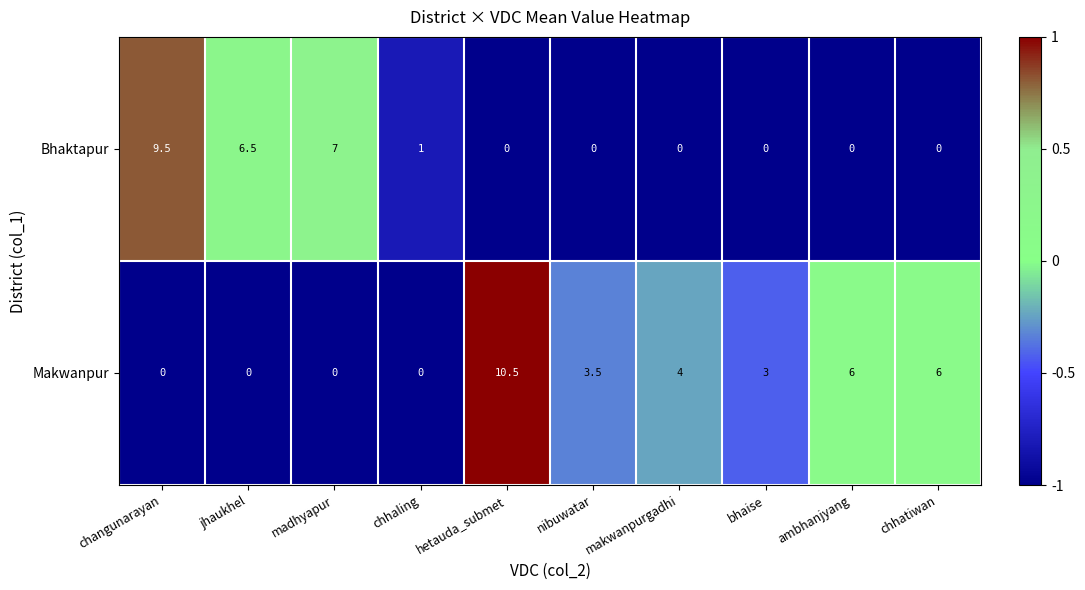

What is the difference between the maximum and minimum values in the Makwanpur series?

10.5